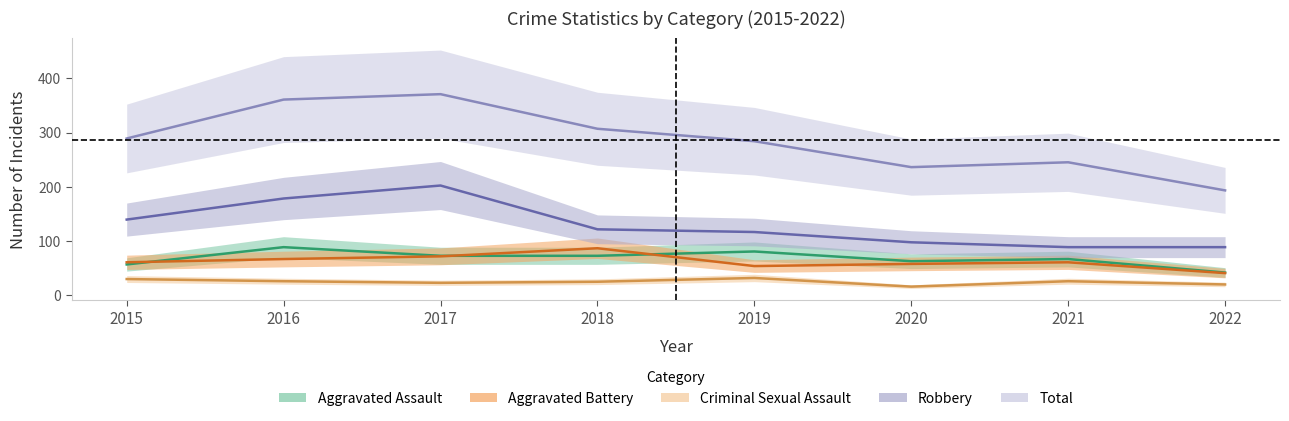

Between 2015 and 2017, which is larger?

2017